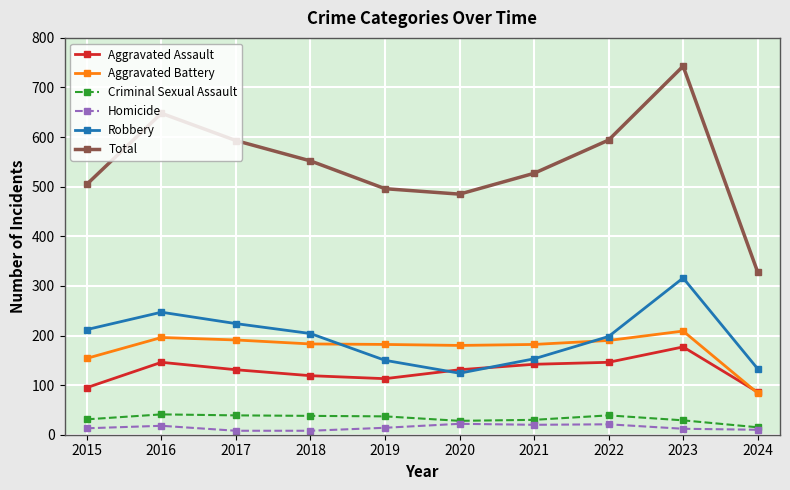

How many lines are shown in the chart?

6